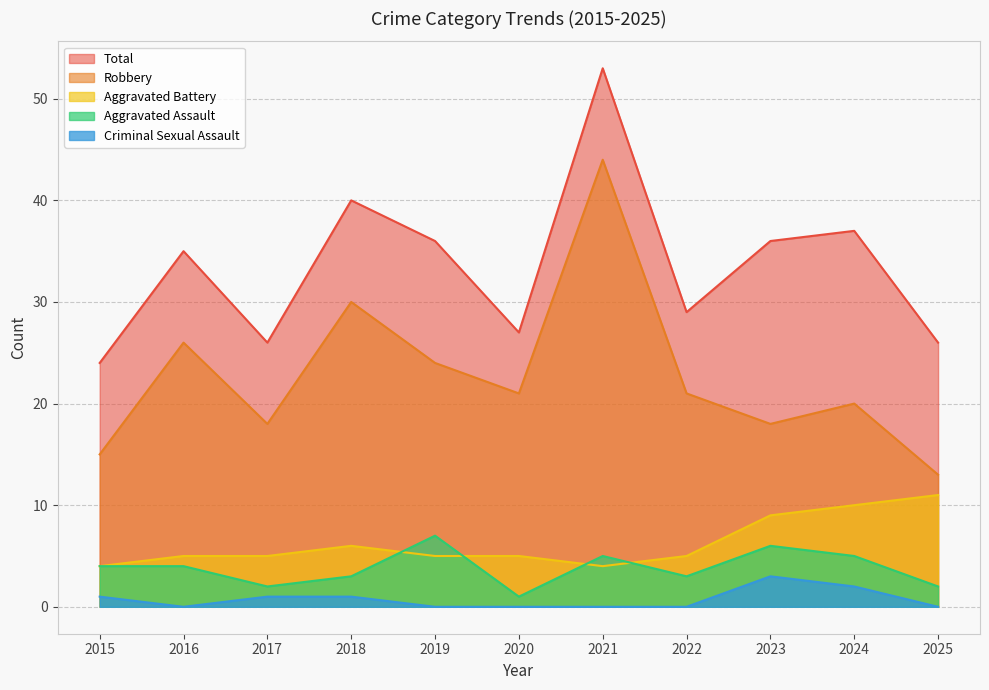

How many values in the Aggravated Assault series exceed 4?

4